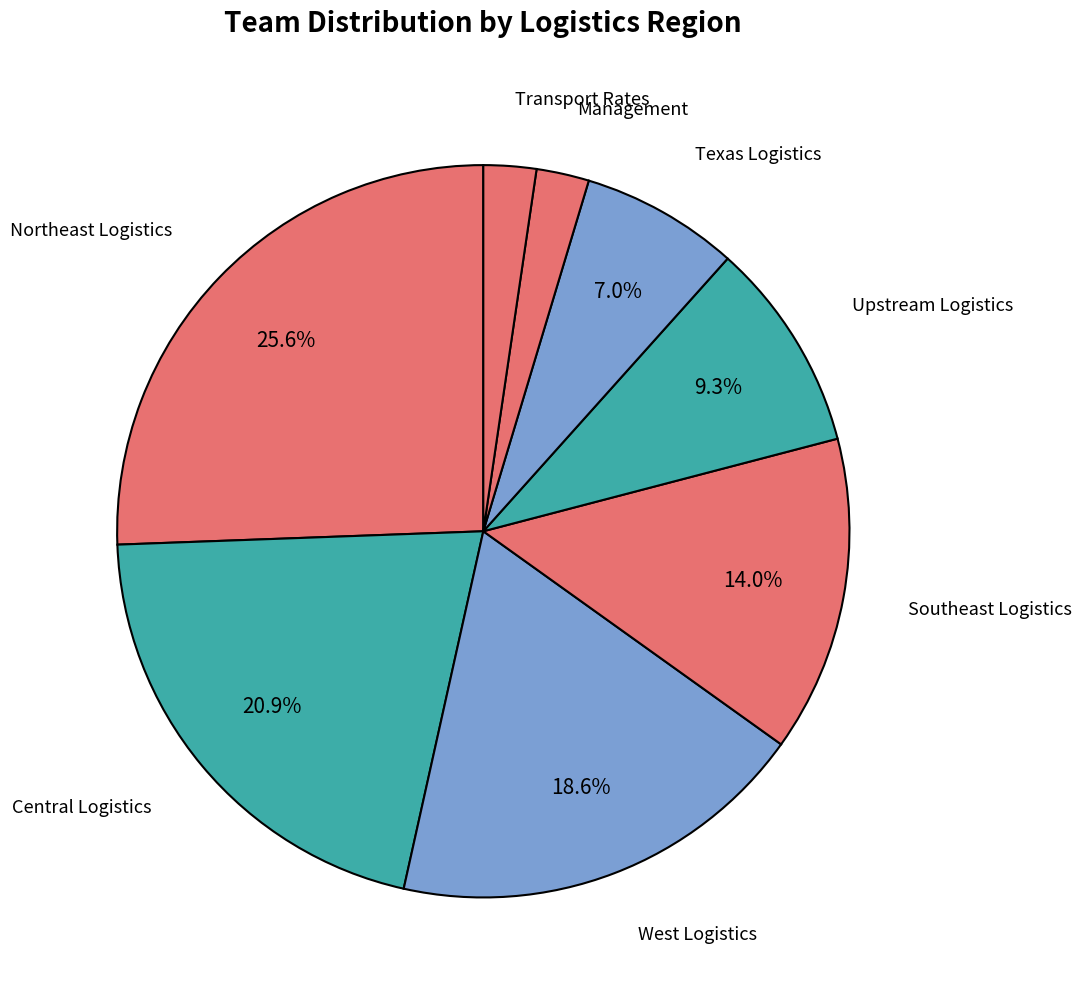

How many segments does this pie chart have?

8